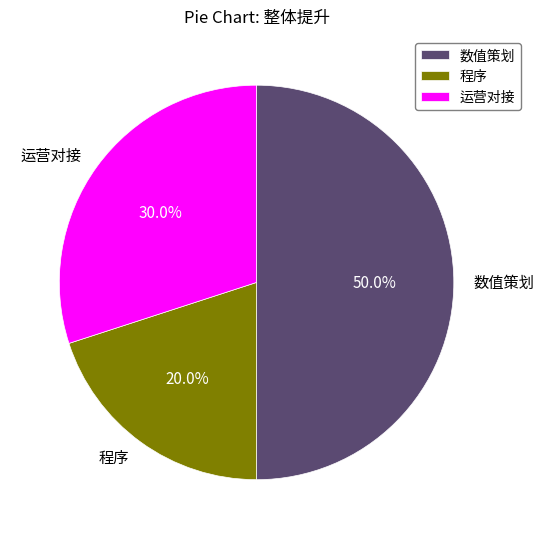

To the nearest percent, what is the combined percentage of 程序 and 数值策划?

70%